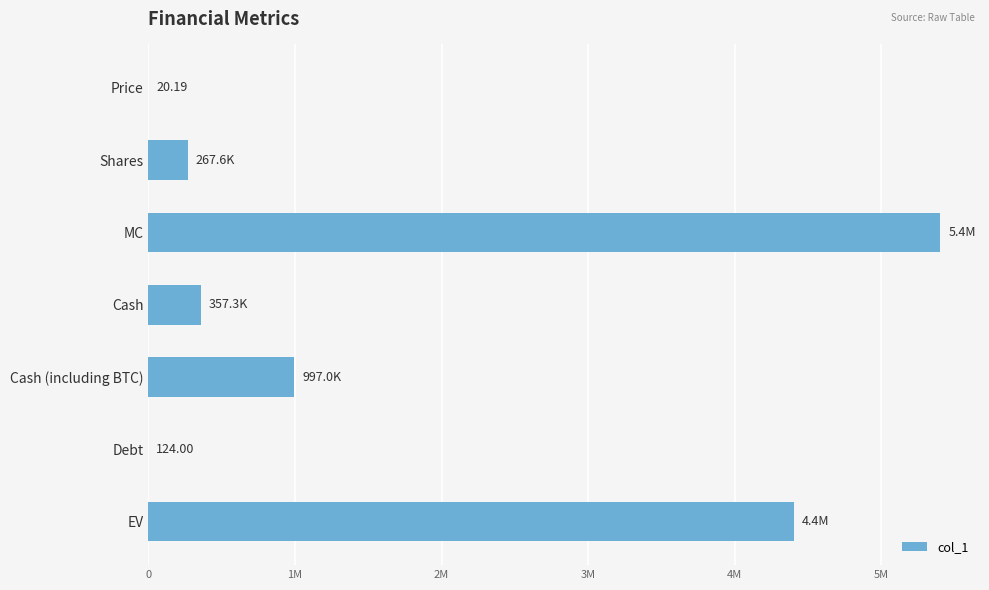

What is the smallest value displayed?

20.2